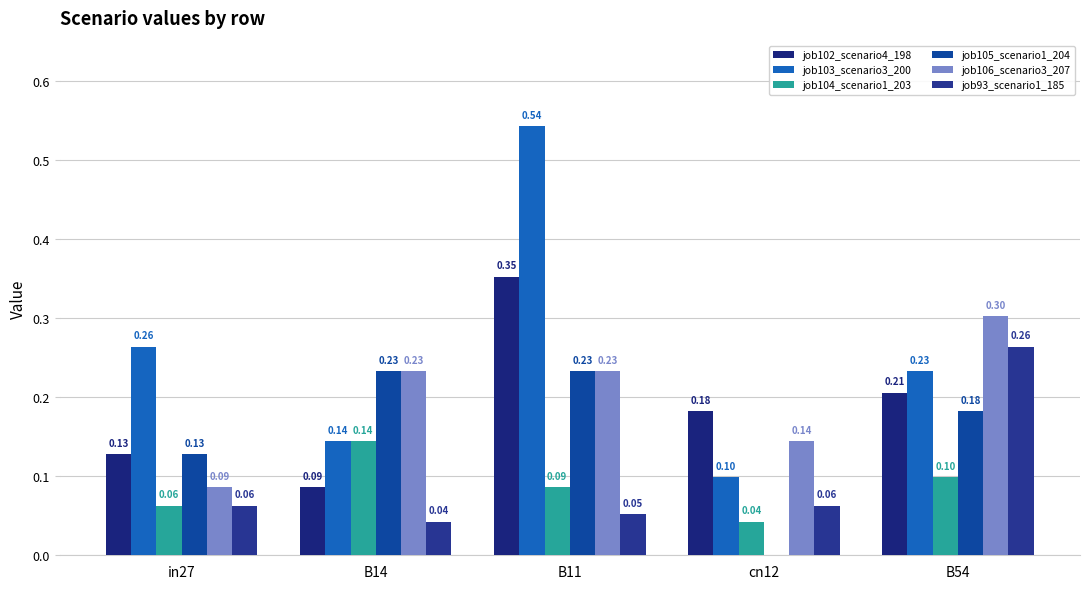

What is the greatest value displayed?

0.5